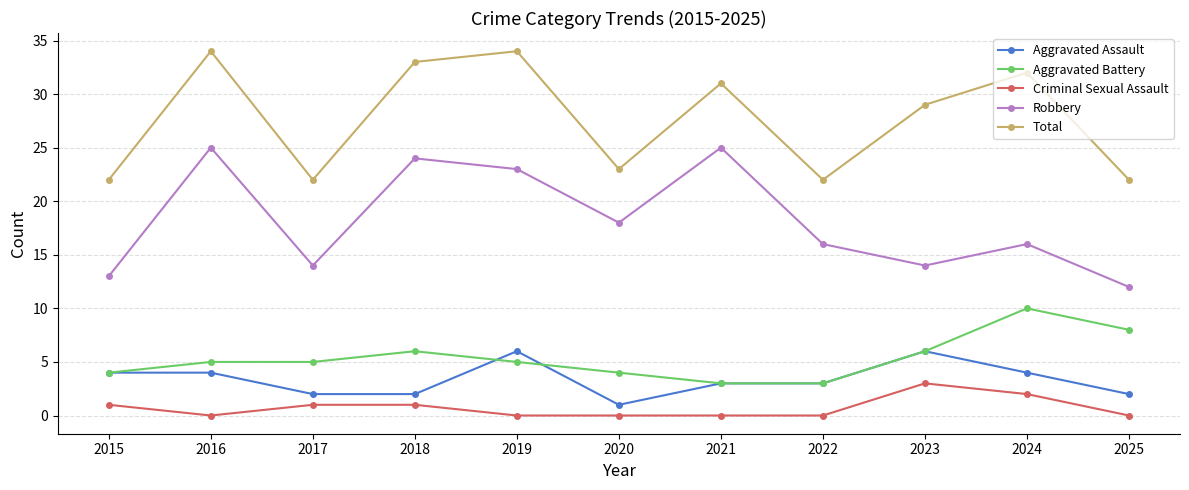

Reading right to left, what are all the values shown in this chart?

Aggravated Assault: 2	4	6	3	3	1	6	2	2	4	4
Aggravated Battery: 8	10	6	3	3	4	5	6	5	5	4
Criminal Sexual Assault: 0	2	3	0	0	0	0	1	1	0	1
Robbery: 12	16	14	16	25	18	23	24	14	25	13
Total: 22	32	29	22	31	23	34	33	22	34	22